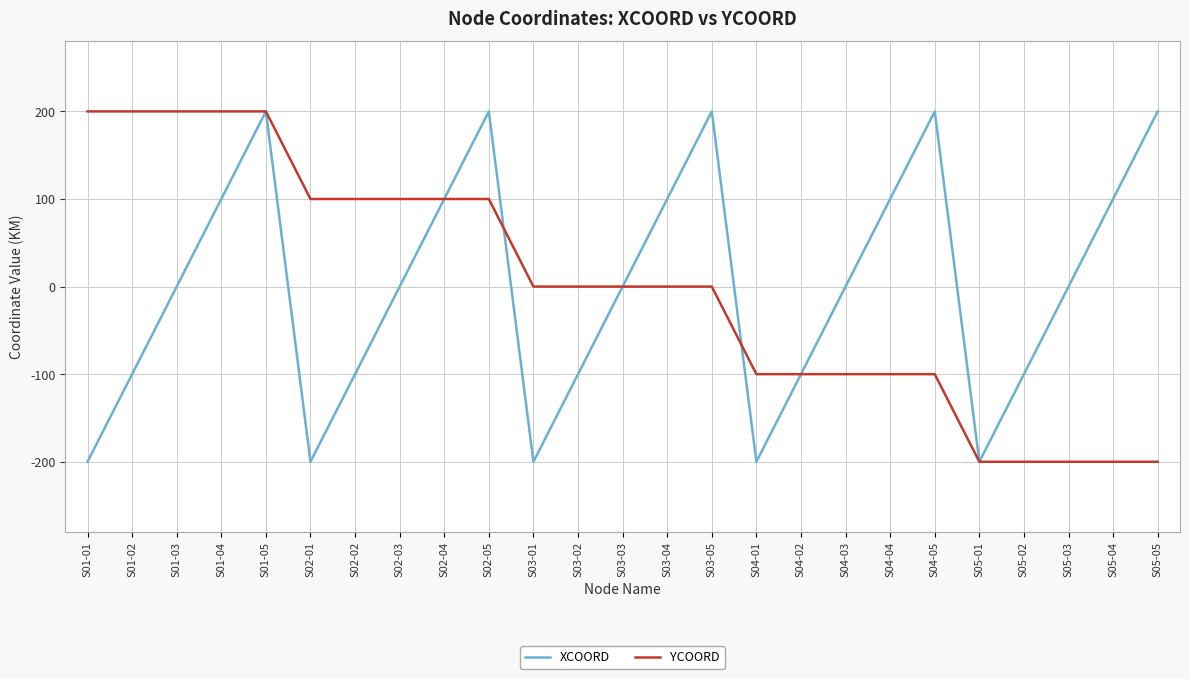

Count the YCOORD values in the range -100 to 100.

15